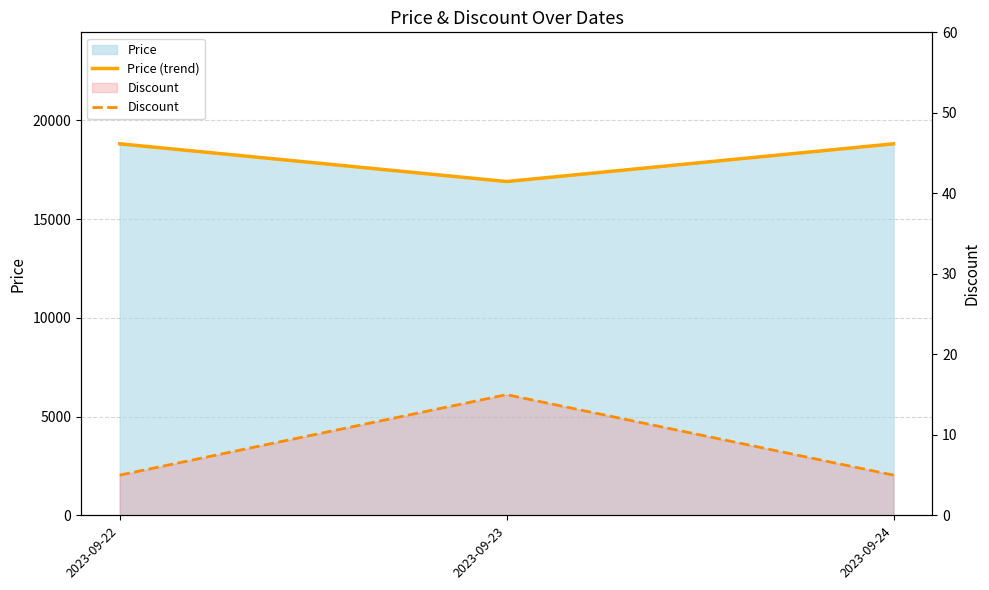

The value of Discount at 2023-09-22 is 2. True or false?

False